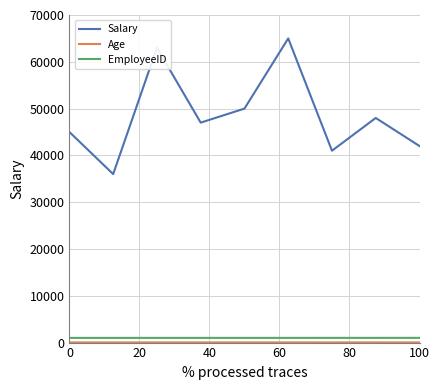

Does the chart display data point markers on the line(s)?

No